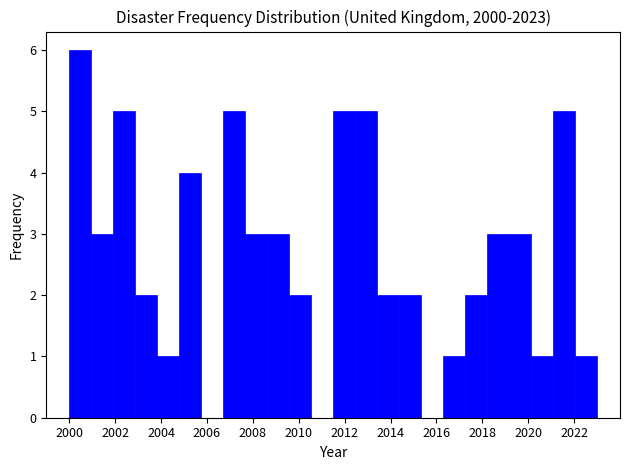

Reading left to right, transcribe this chart: for each bar, give the range it covers on the x-axis and its height. Neither the bar edges nor the heights are printed on the chart, so give them approximately, as read against the axes.

2000.0 to 2001.0: 6
2001.0 to 2002.0: 3
2002.0 to 2002.8: 5
2002.8 to 2003.8: 2
2003.8 to 2004.8: 1
2004.8 to 2005.8: 4
2005.8 to 2006.8: 0
2006.8 to 2007.6: 5
2007.6 to 2008.6: 3
2008.6 to 2009.6: 3
2009.6 to 2010.6: 2
2010.6 to 2011.6: 0
2011.6 to 2012.4: 5
2012.4 to 2013.4: 5
2013.4 to 2014.4: 2
2014.4 to 2015.4: 2
2015.4 to 2016.2: 0
2016.2 to 2017.2: 1
2017.2 to 2018.2: 2
2018.2 to 2019.2: 3
2019.2 to 2020.2: 3
2020.2 to 2021.0: 1
2021.0 to 2022.0: 5
2022.0 to 2023.0: 1